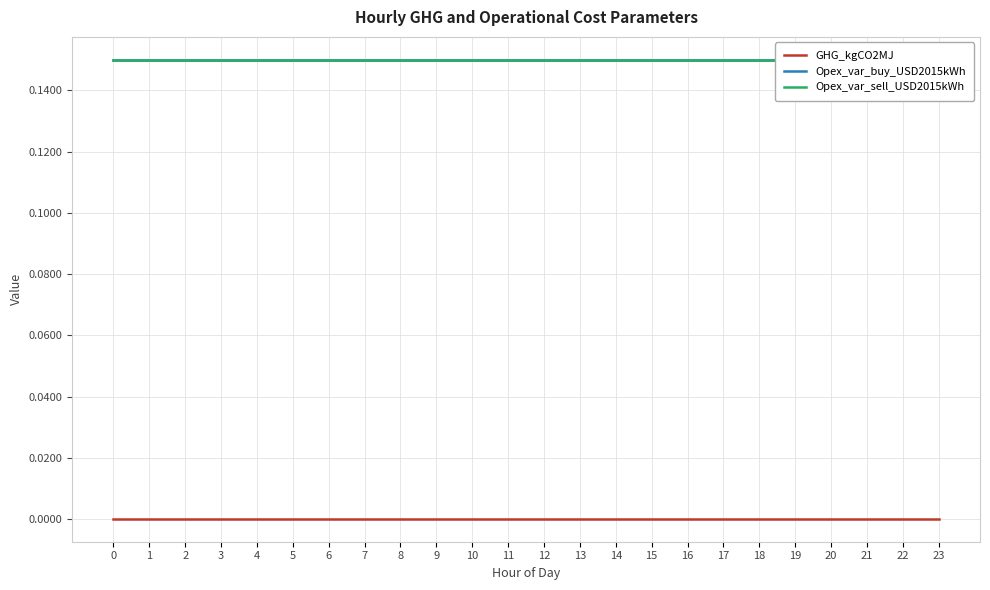

Reading left to right, transcribe all the data shown in this chart.

GHG_kgCO2MJ: 0=0.0	1=0.0	2=0.0	3=0.0	4=0.0	5=0.0	6=0.0	7=0.0	8=0.0	9=0.0	10=0.0	11=0.0	12=0.0	13=0.0	14=0.0	15=0.0	16=0.0	17=0.0	18=0.0	19=0.0	20=0.0	21=0.0	22=0.0	23=0.0
Opex_var_buy_USD2015kWh: 0=0.1	1=0.1	2=0.1	3=0.1	4=0.1	5=0.1	6=0.1	7=0.1	8=0.1	9=0.1	10=0.1	11=0.1	12=0.1	13=0.1	14=0.1	15=0.1	16=0.1	17=0.1	18=0.1	19=0.1	20=0.1	21=0.1	22=0.1	23=0.1
Opex_var_sell_USD2015kWh: 0=0.1	1=0.1	2=0.1	3=0.1	4=0.1	5=0.1	6=0.1	7=0.1	8=0.1	9=0.1	10=0.1	11=0.1	12=0.1	13=0.1	14=0.1	15=0.1	16=0.1	17=0.1	18=0.1	19=0.1	20=0.1	21=0.1	22=0.1	23=0.1